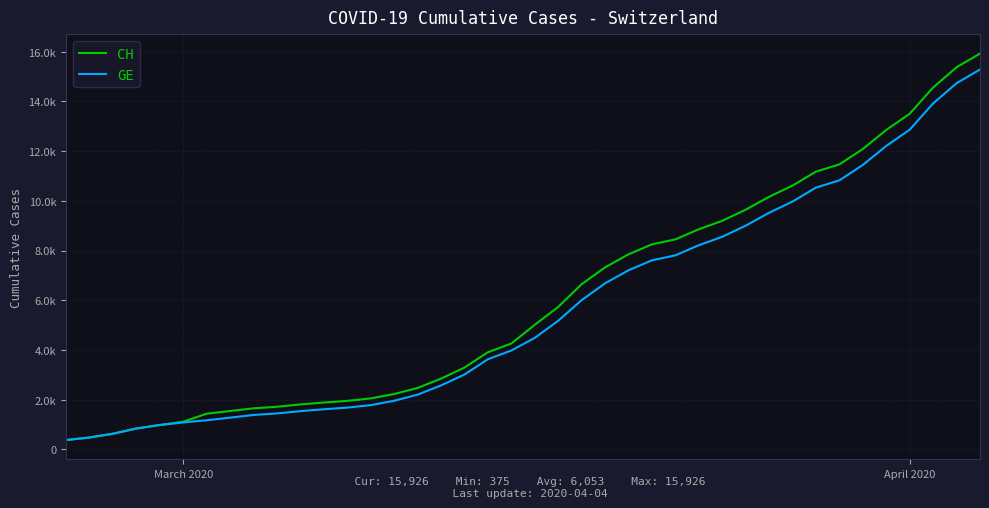

Is this an area chart (filled region under the line)?

No